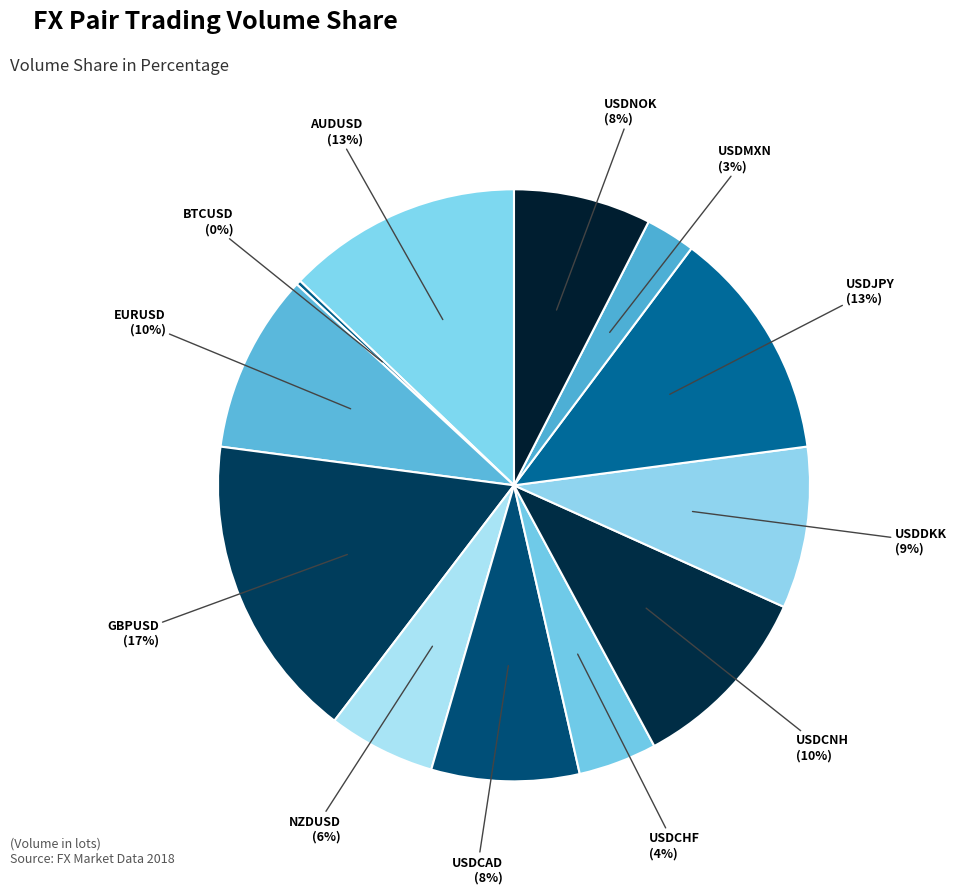

Rank the categories by value from highest to lowest.

GBPUSD, AUDUSD, USDJPY, USDCNH, EURUSD, USDDKK, USDCAD, USDNOK, NZDUSD, USDCHF, USDMXN, BTCUSD